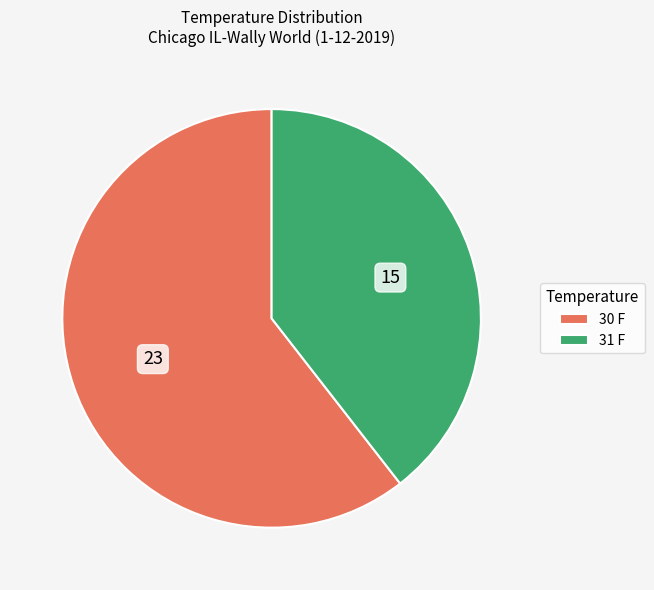

The 30 F slice represents 54% of the pie. True or false?

False